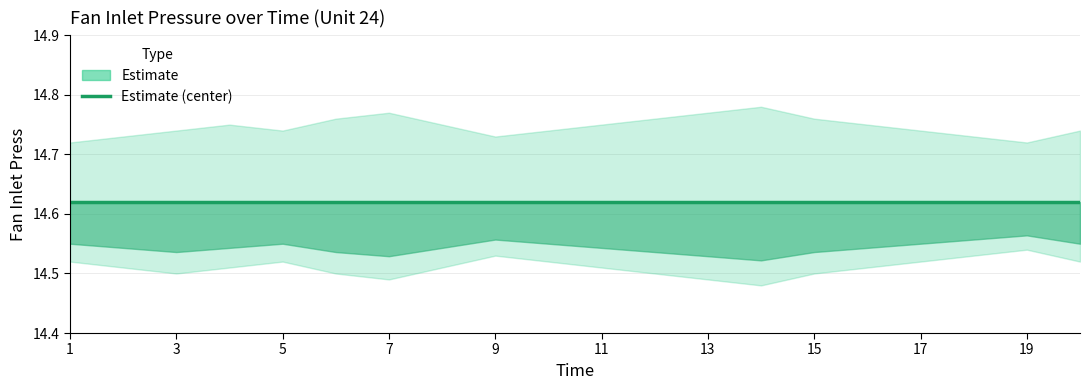

True or false: Fan Inlet Press Lower has a value of 24.3 at 6.

False